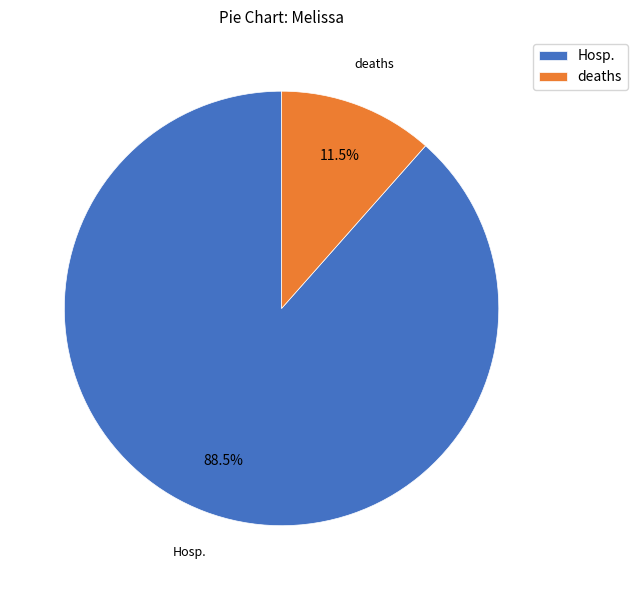

Which slice is the smallest?

deaths